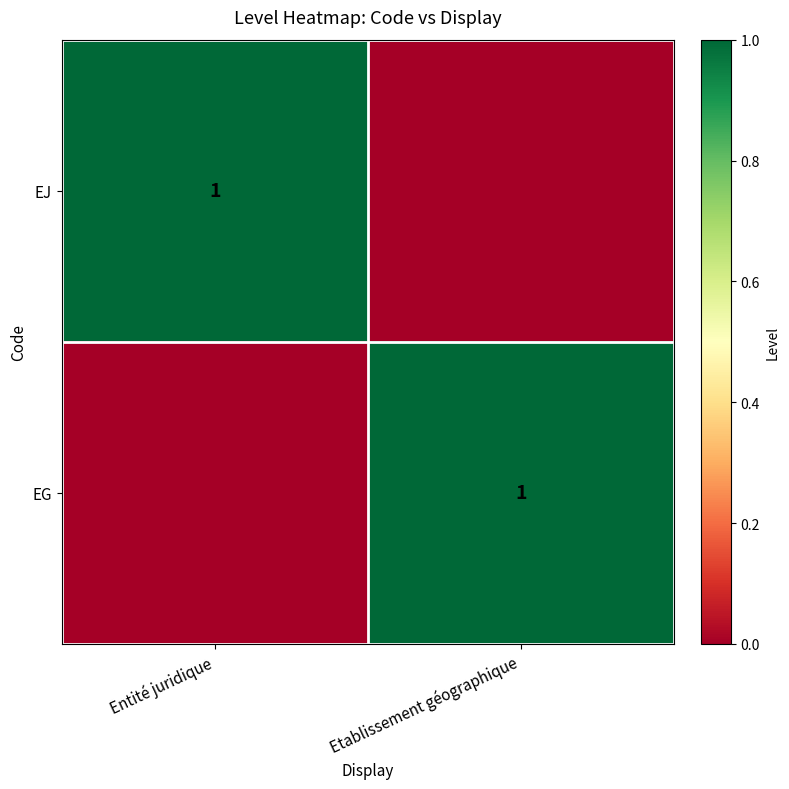

The value of EG at Etablissement géographique is 0. True or false?

False